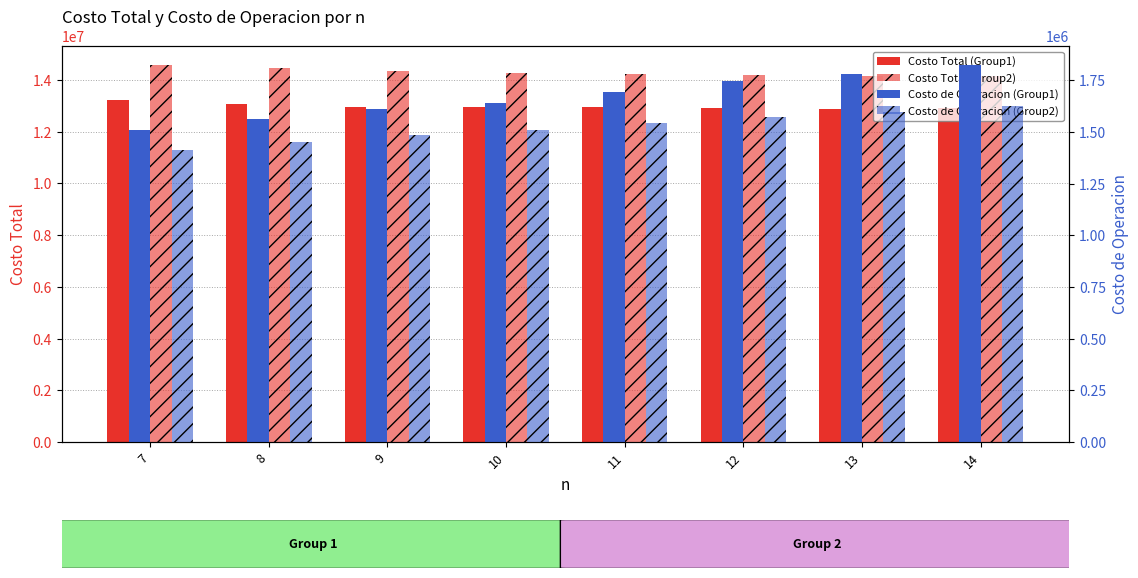

The value of Costo Total (Group1) at 9 is 12955813.3. True or false?

True